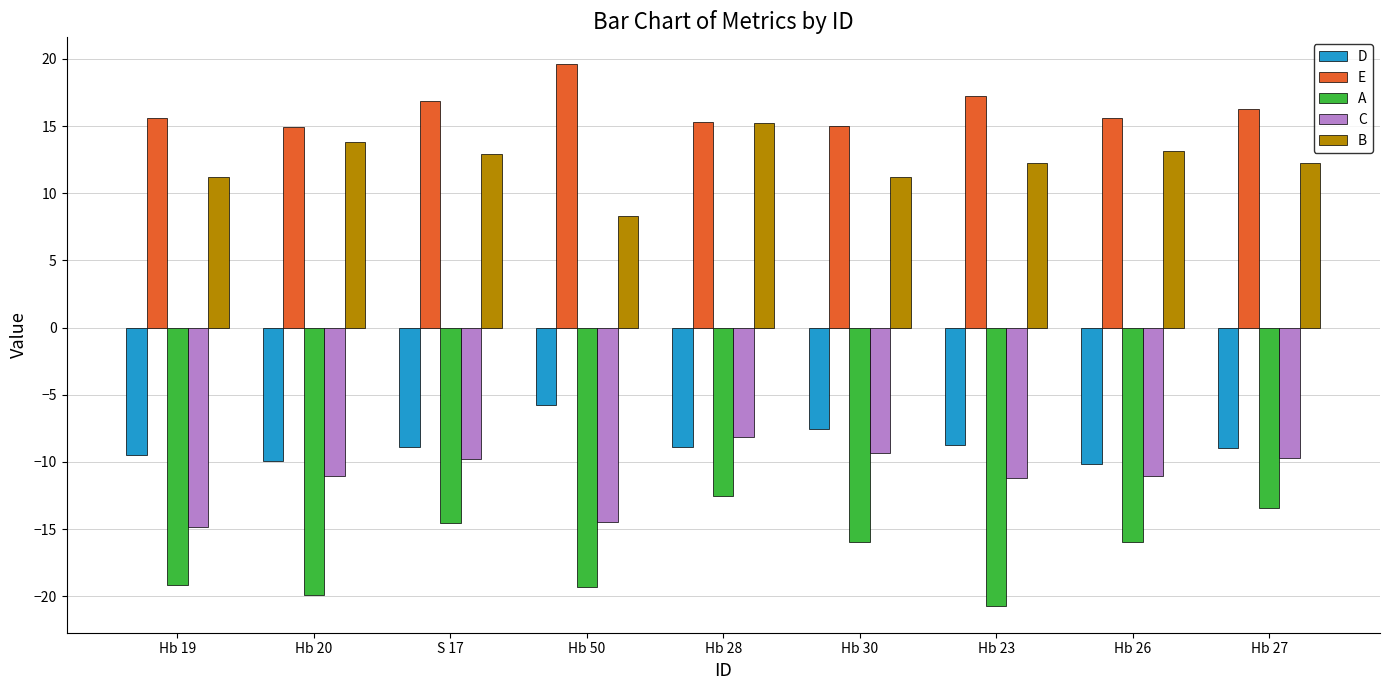

Which series has the widest spread of values?

A